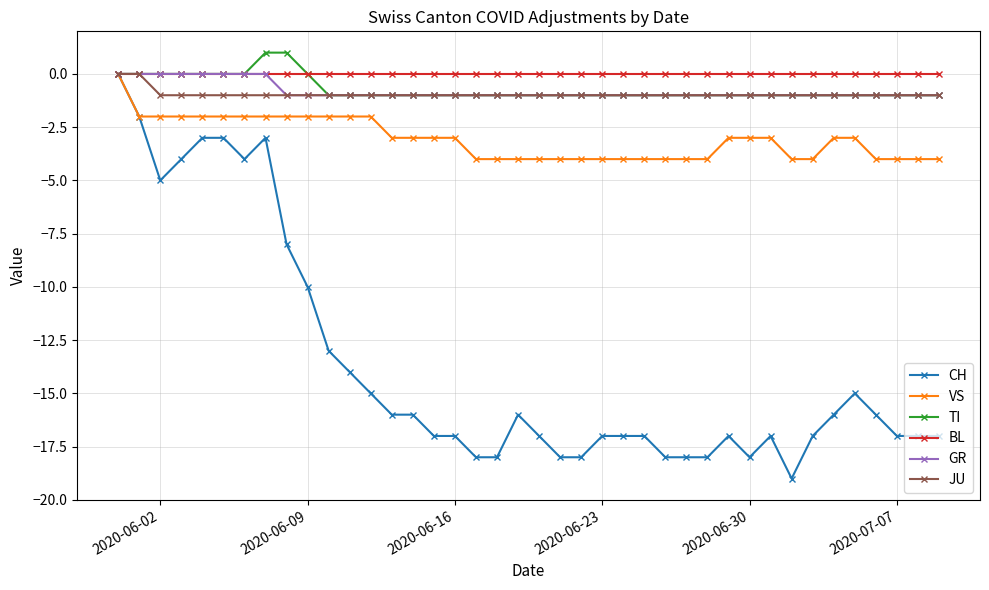

What is the value of the GR point at the 39th from the left?

-1